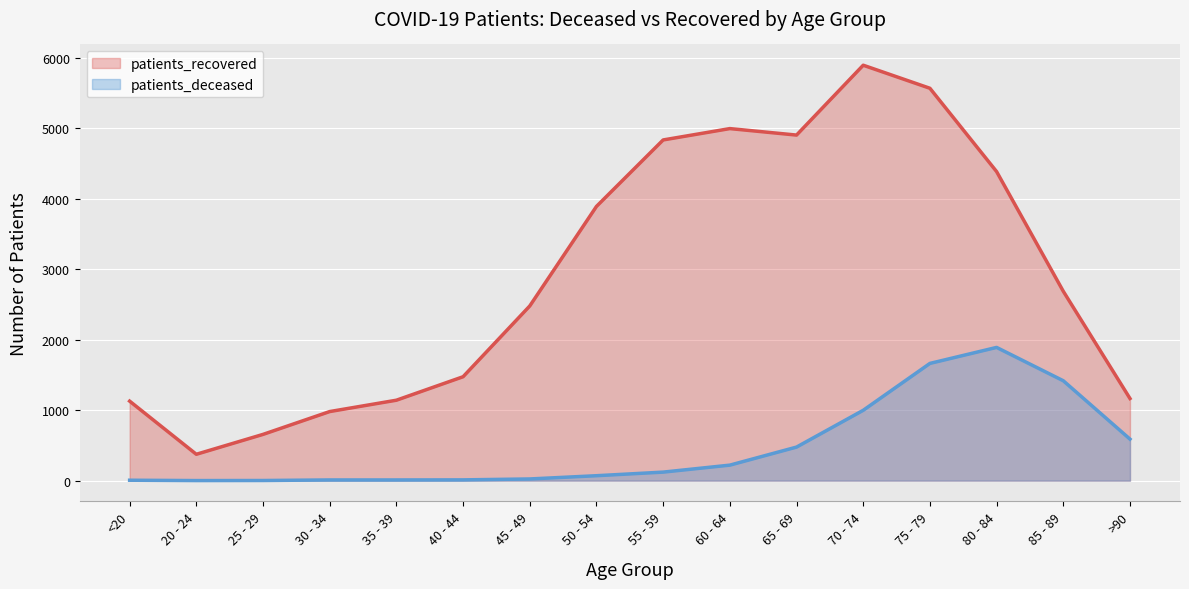

What is the label of the 9th point from the left?

55 - 59